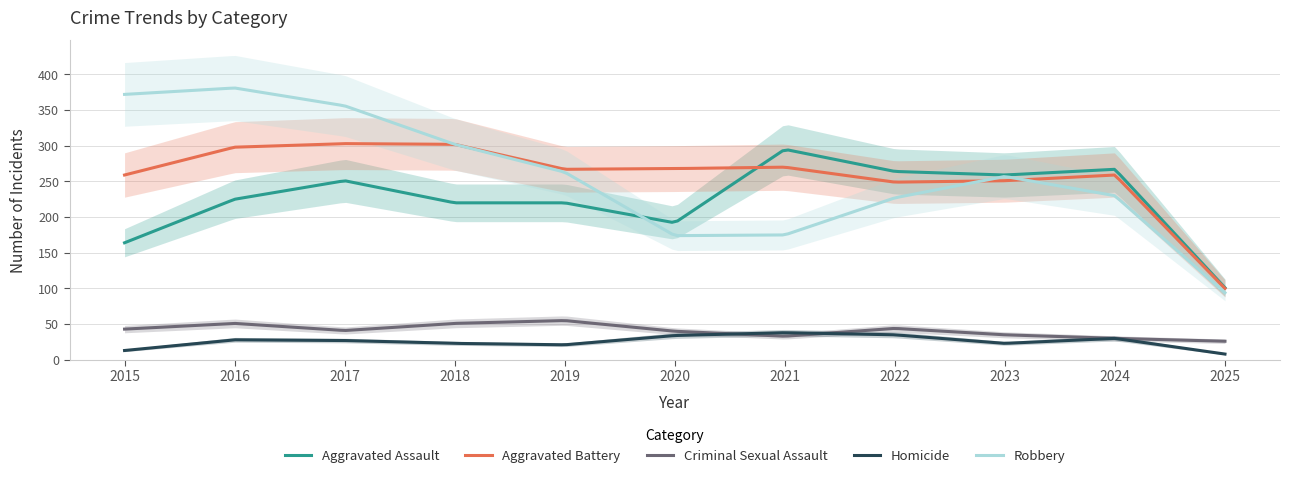

At which label is Aggravated Battery closest to 201?

2022